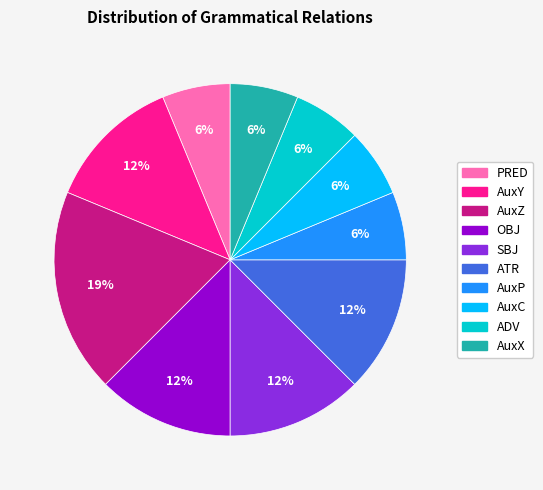

True or false: AuxP accounts for 18% of the total.

False